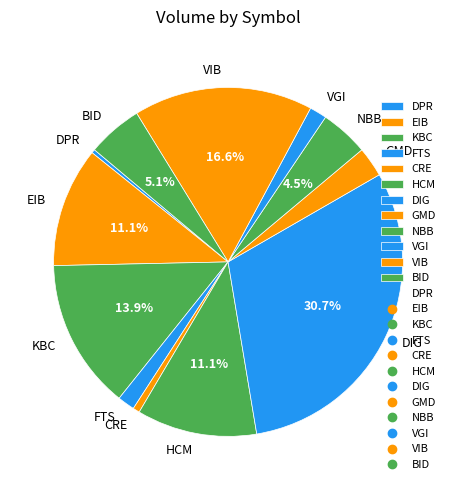

Does HCM represent more than half of the total?

No